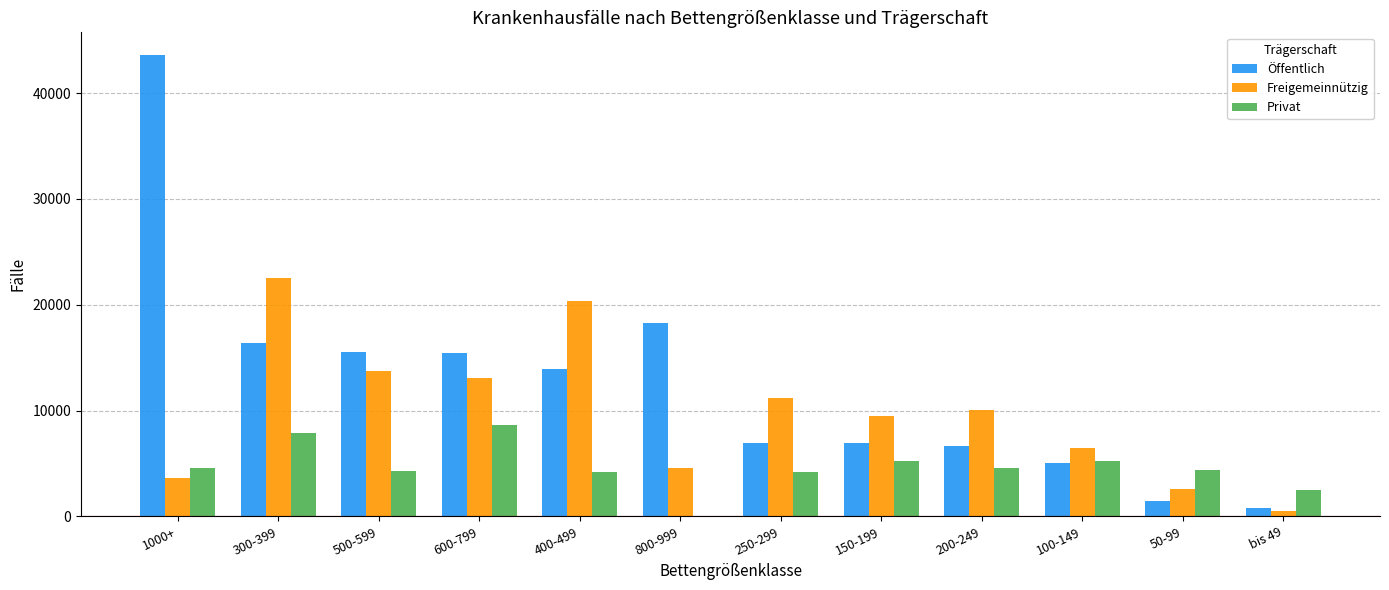

What is the greatest value displayed?

43556